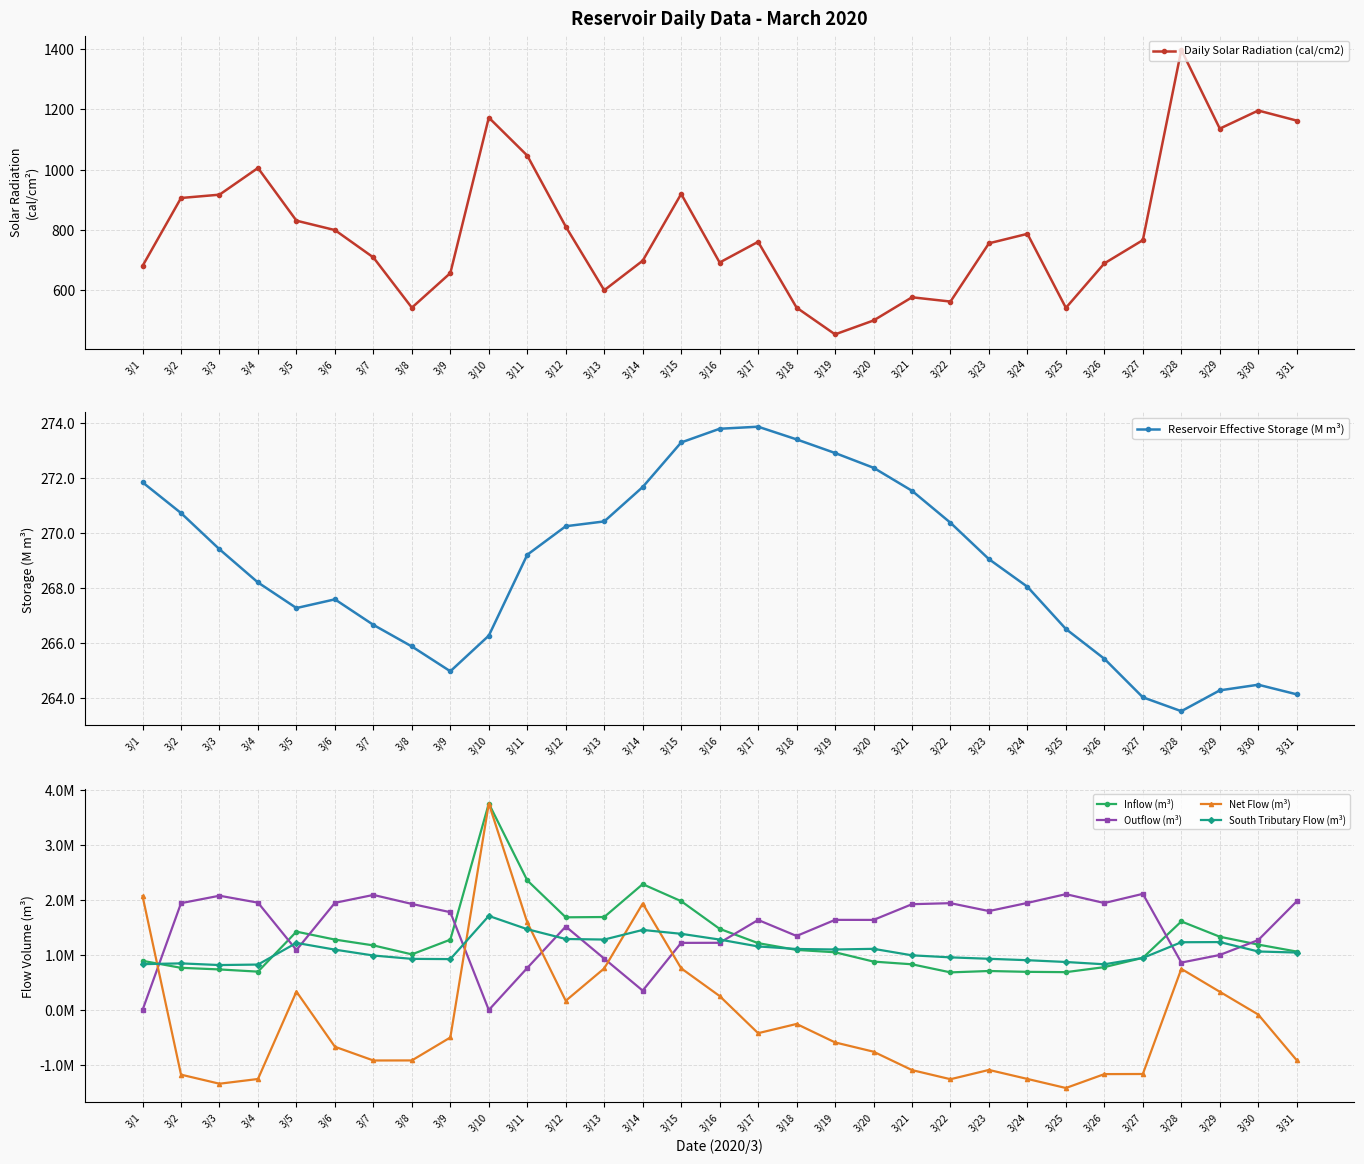

Where does the Net Flow (m³) series first go above -590000?

3/1